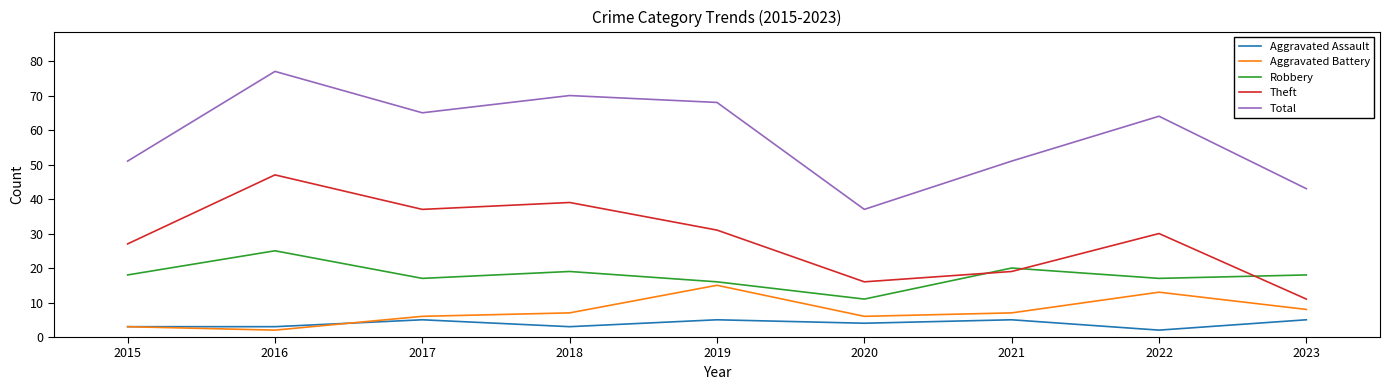

Between 2015 and 2016, which series saw the biggest shift?

Total